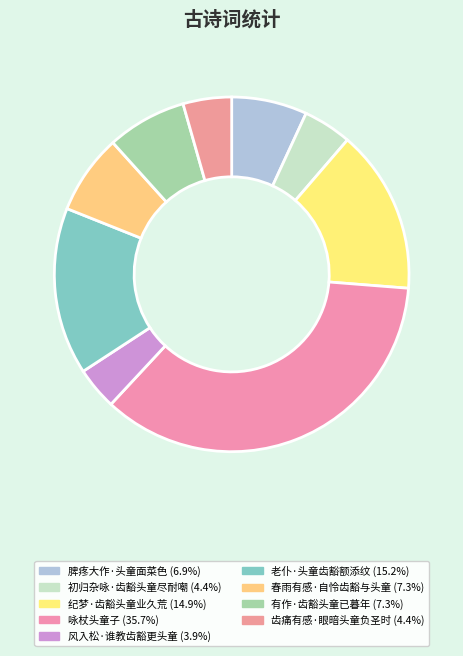

How many segments does this pie chart have?

9